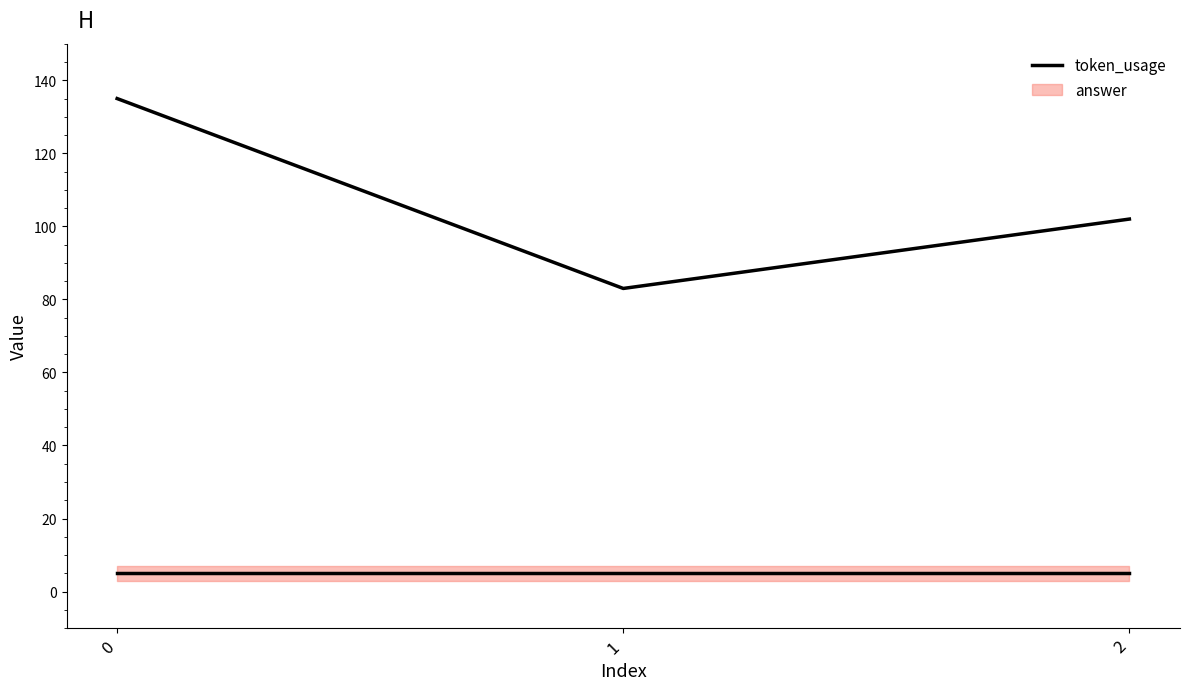

The value at 0 is 135. True or false?

True